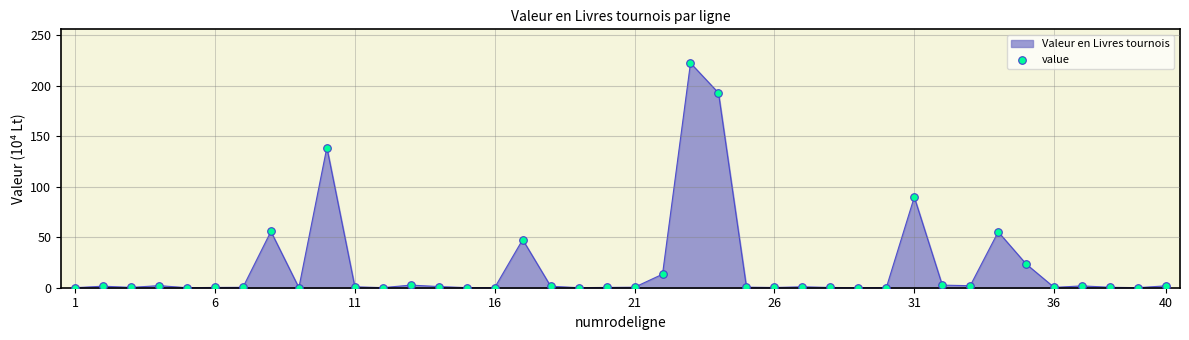

What is the maximum value shown in the chart?

222.4